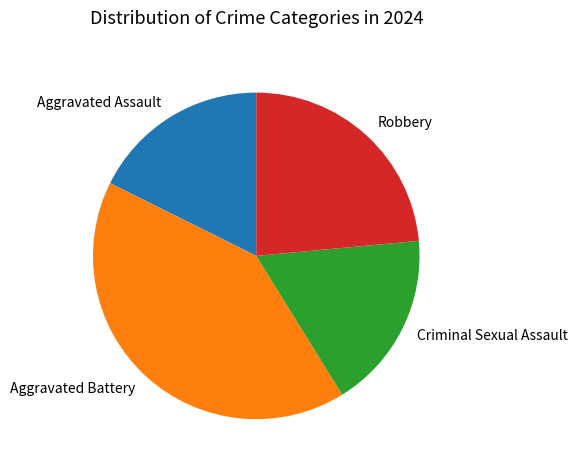

Combined, do Aggravated Assault and Criminal Sexual Assault account for over 50%?

No